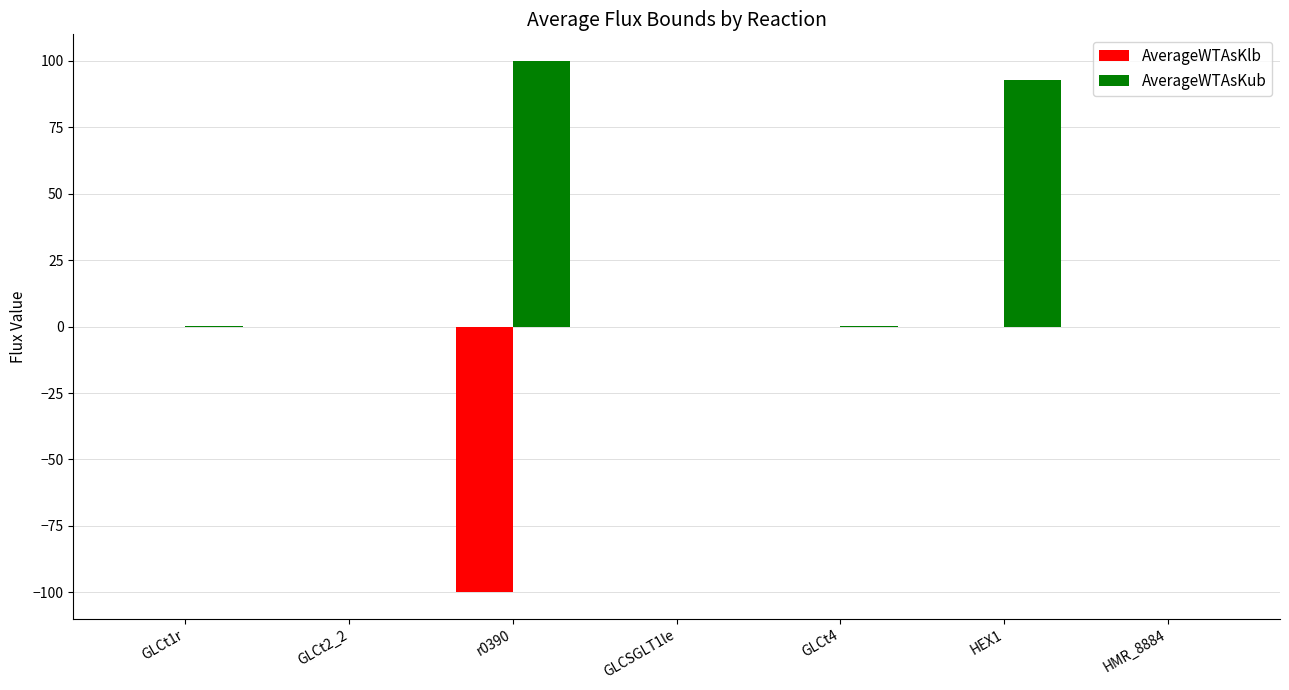

What is the average value of the AverageWTAsKub series?

27.6